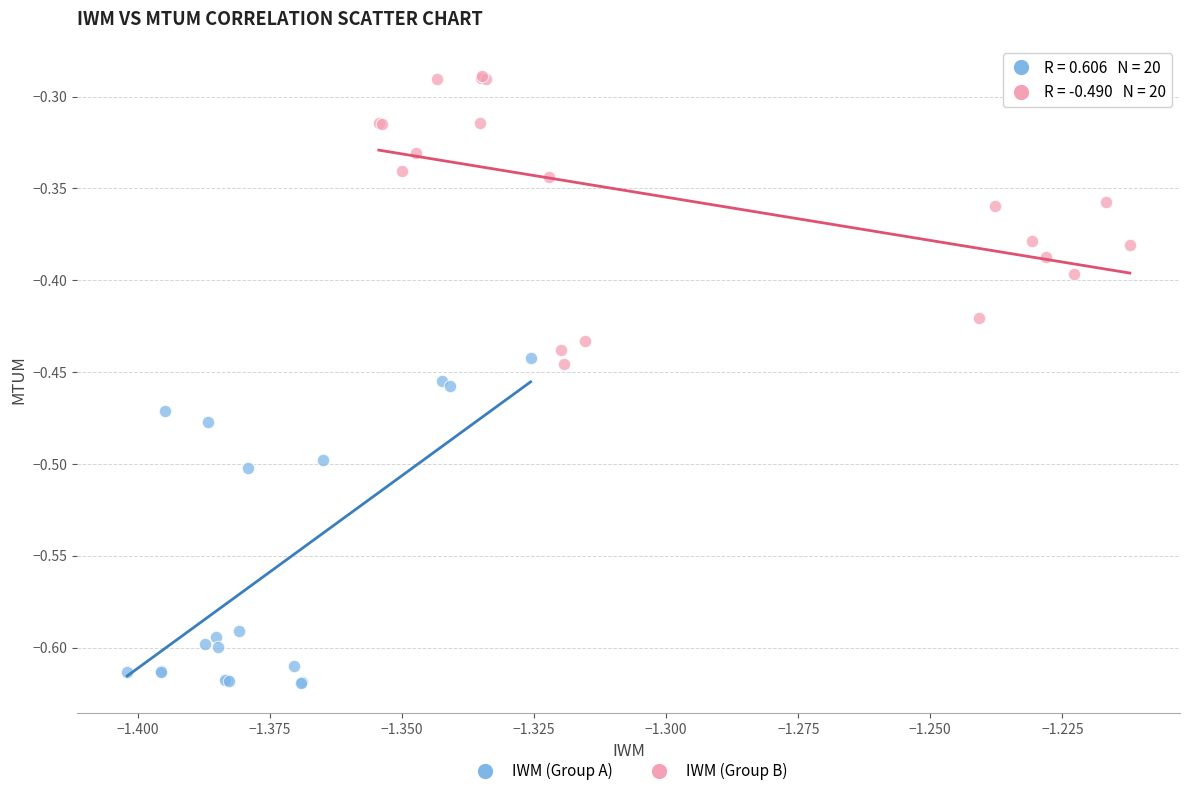

Which series has the largest Y range (max minus min)?

IWM (Group A)